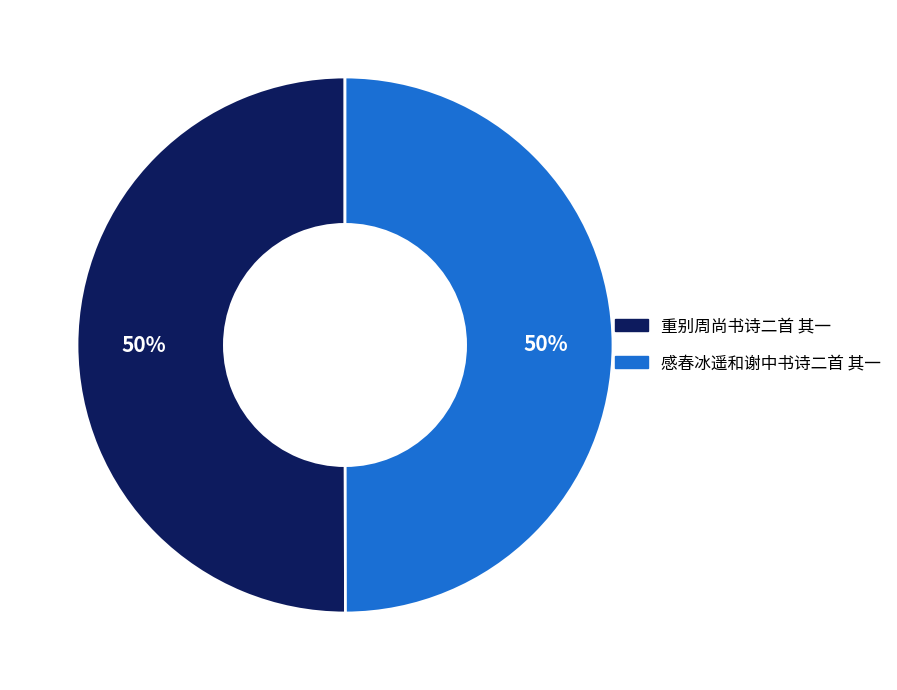

What is the ratio of the value at 感春冰遥和谢中书诗二首 其一 to the value at 重别周尚书诗二首 其一?

1.0